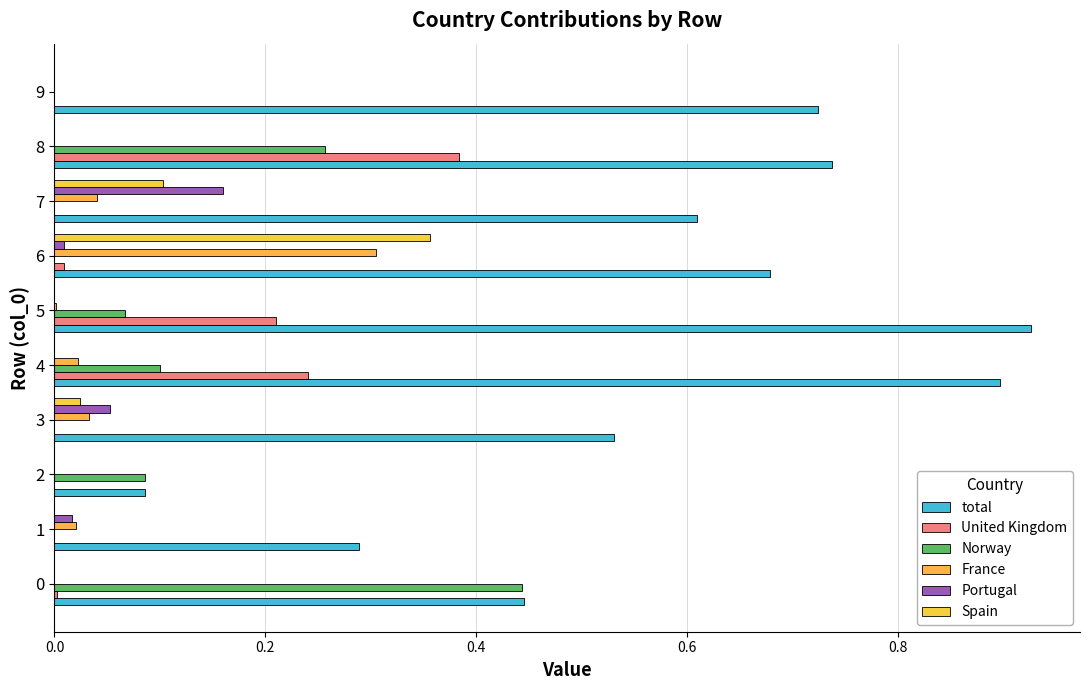

What is the average value of the total series?

0.6